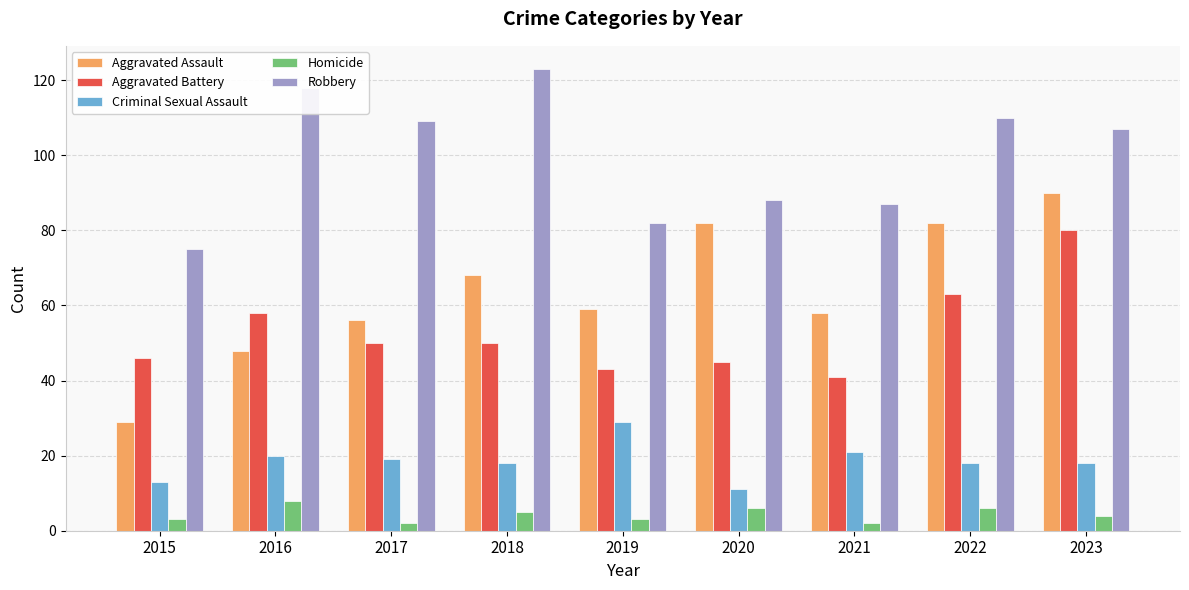

Count the number of data series in this chart.

5